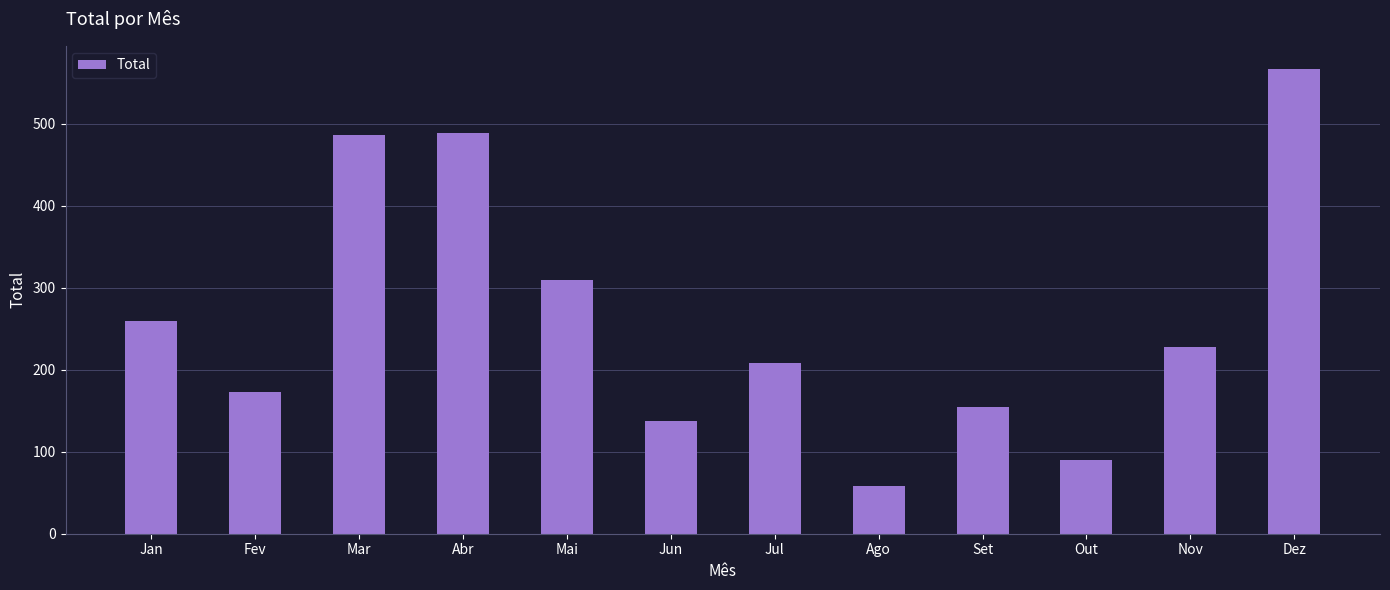

How many distinct data groups are displayed?

1